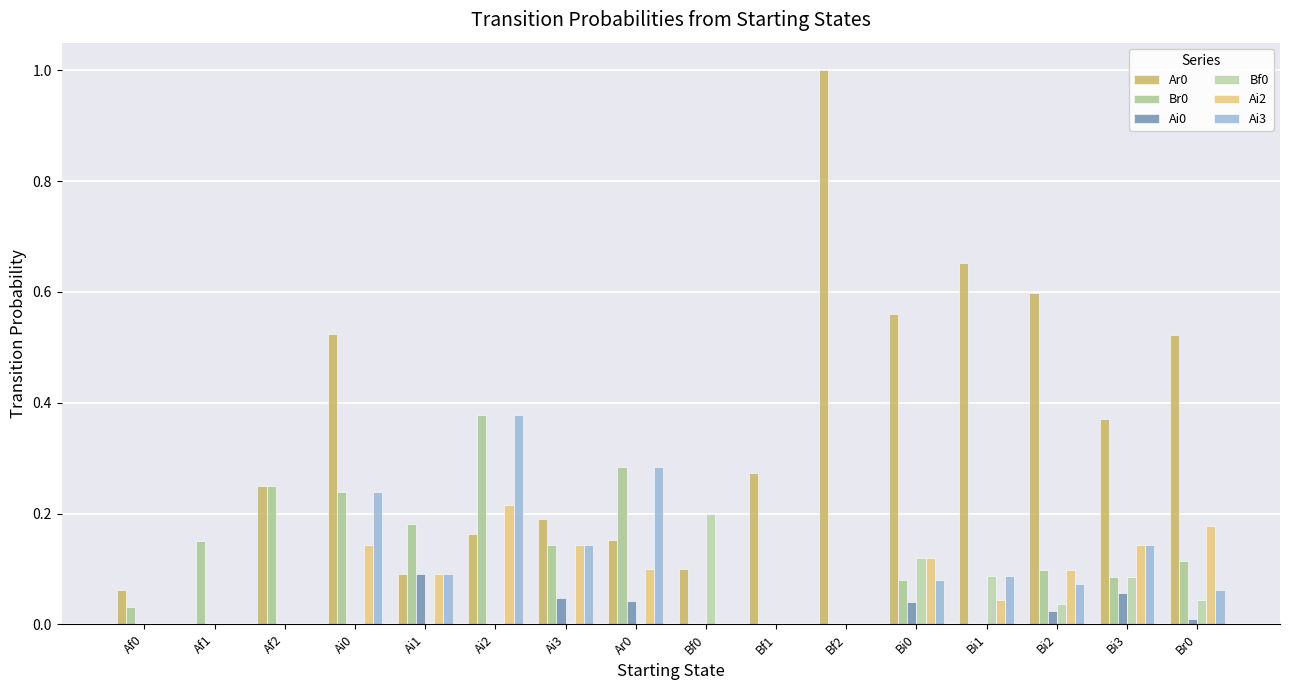

How many categories are shown in the chart?

16